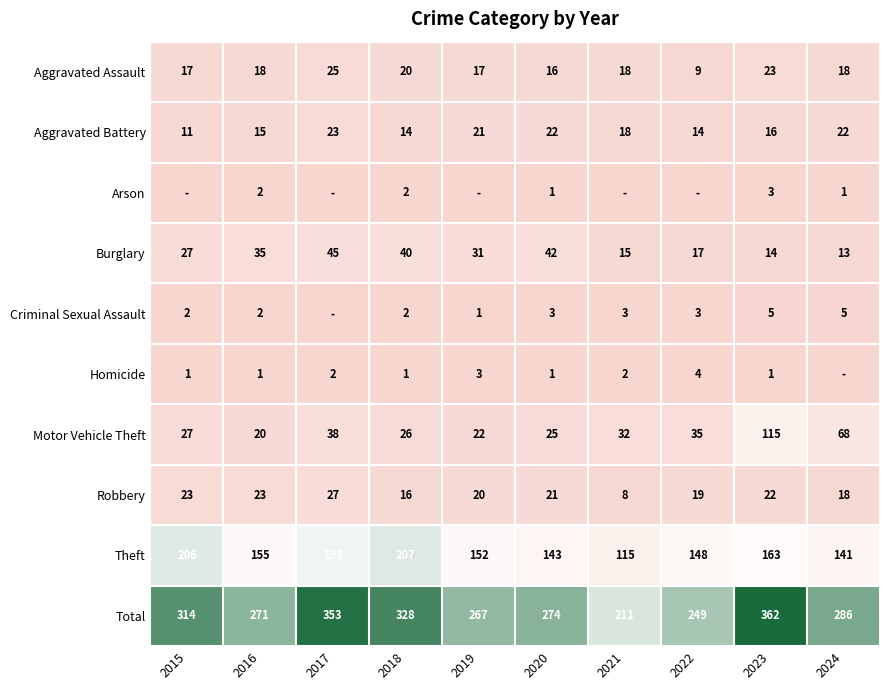

What is the spread (max minus min) of values at 2018?

327